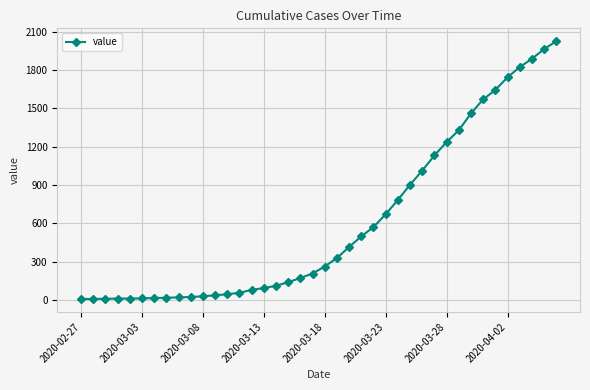

What is the value of the 17th point from the left?

110